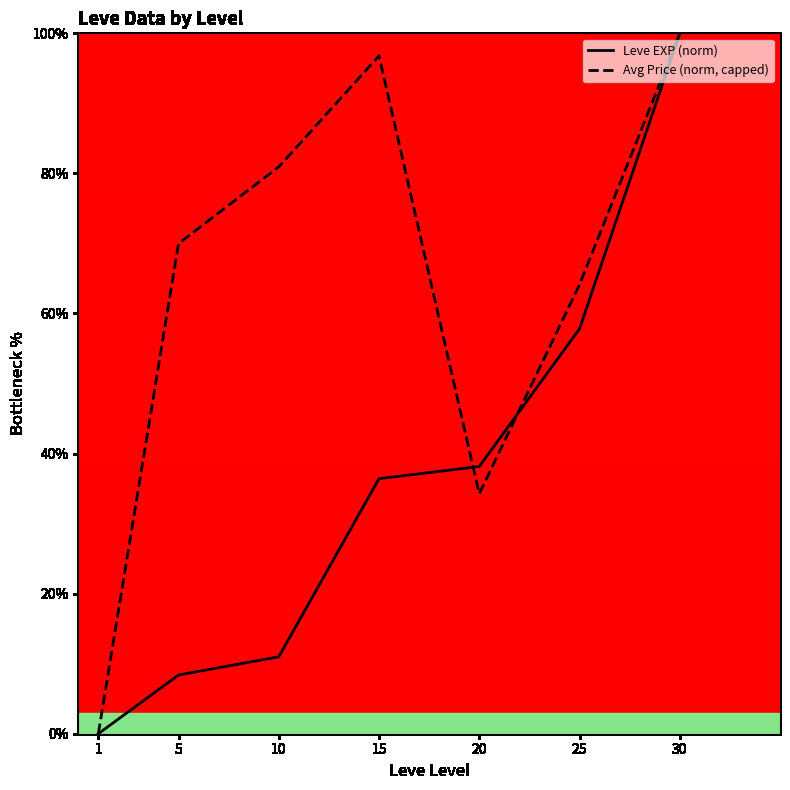

Is it true that Avg Price (norm, capped) equals 138.6 at 10?

False